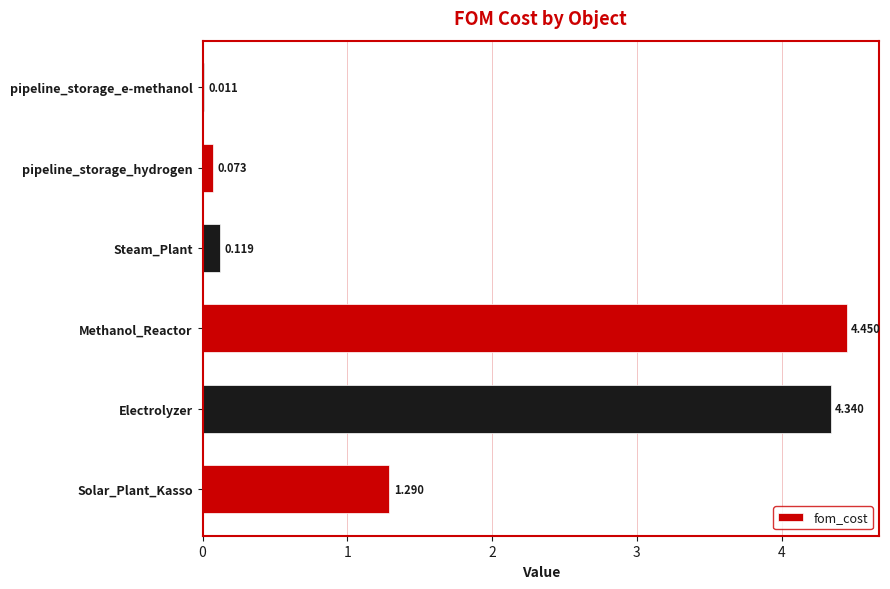

Which category has the highest value across all series?

Methanol_Reactor